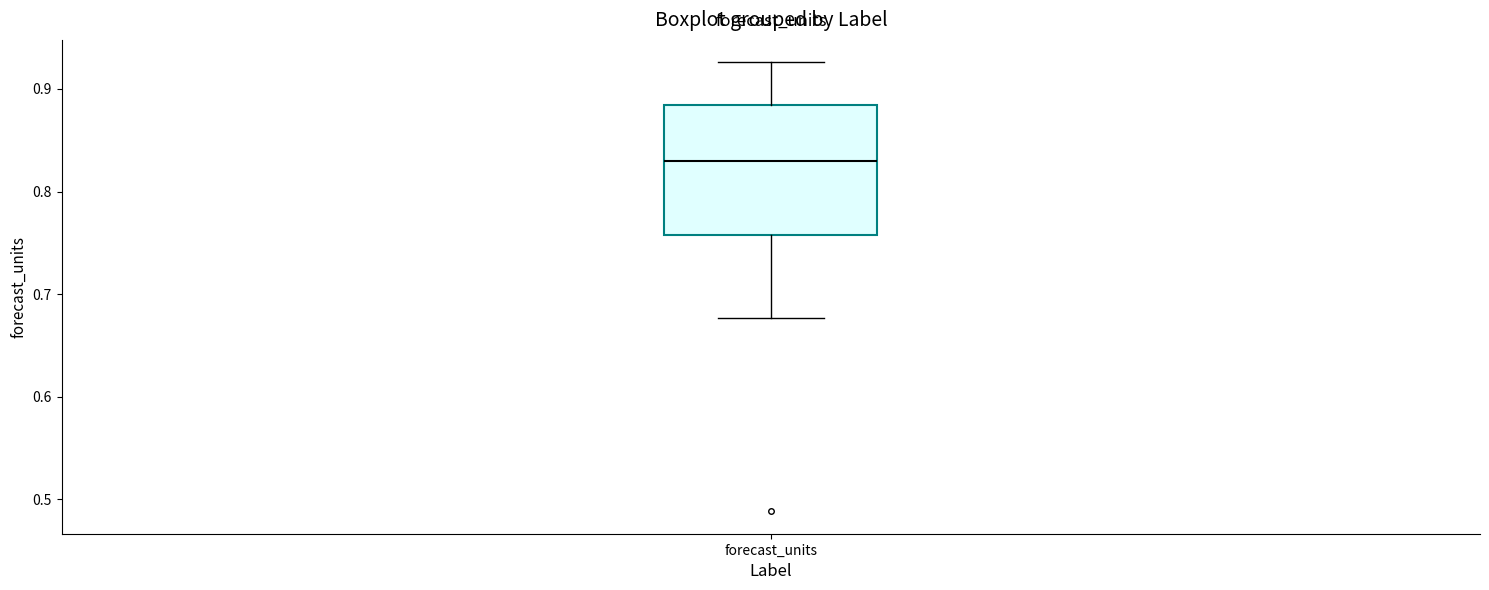

Where does the median line of the box for forecast_units sit on the y-axis? The values are not printed on the chart, so give them approximately, as read against the axis.

0.83